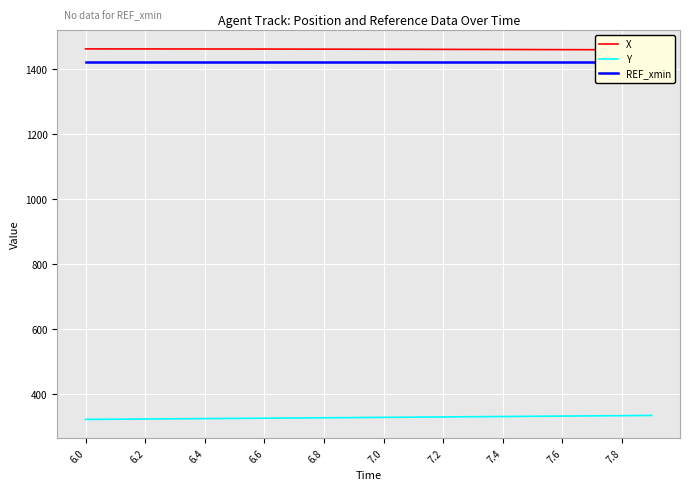

At which category is the sum across all series the highest?

19